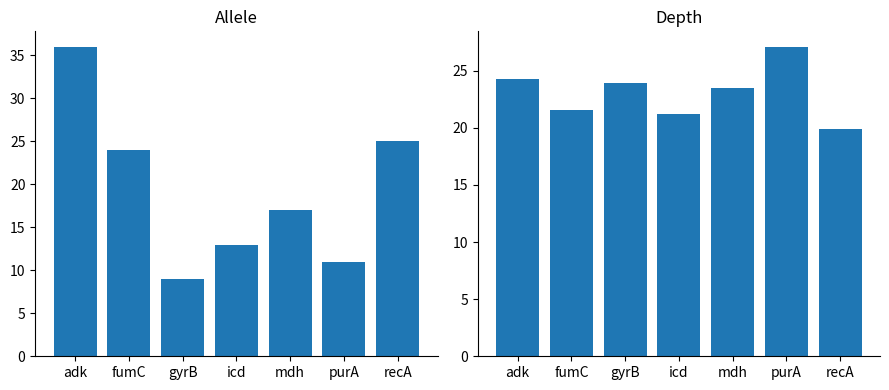

Reading right to left, list all the values displayed in this chart.

allele: recA=25.0	purA=11.0	mdh=17.0	icd=13.0	gyrB=9.0	fumC=24.0	adk=36.0
depth: recA=19.9	purA=27.1	mdh=23.5	icd=21.2	gyrB=23.9	fumC=21.6	adk=24.3